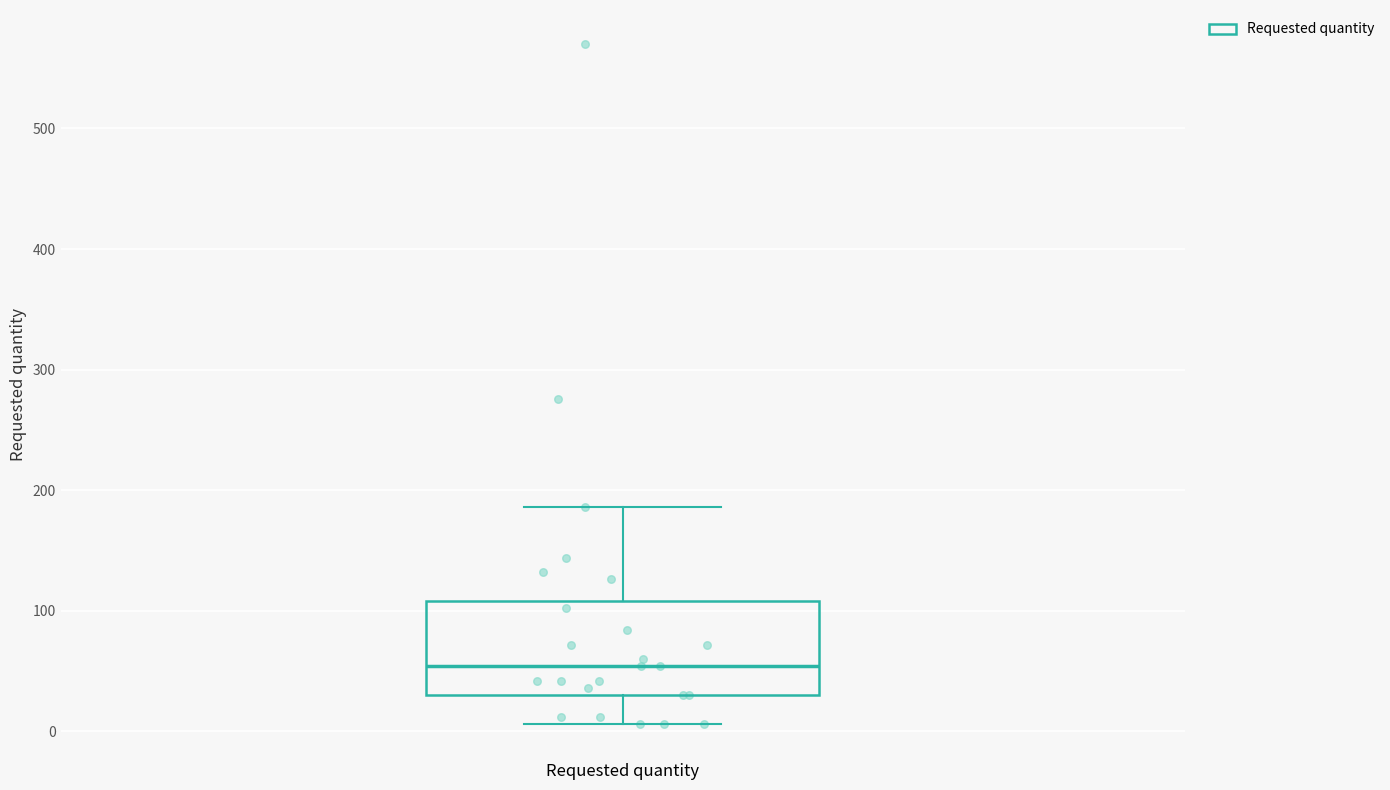

Transcribe this box plot: give where the median line is, the range the box spans, and where the two whiskers end, as read against the y-axis. The values are not printed on the chart, so give them approximately, as read against the axis.

median 50, box 30 to 110, whiskers 10 to 190